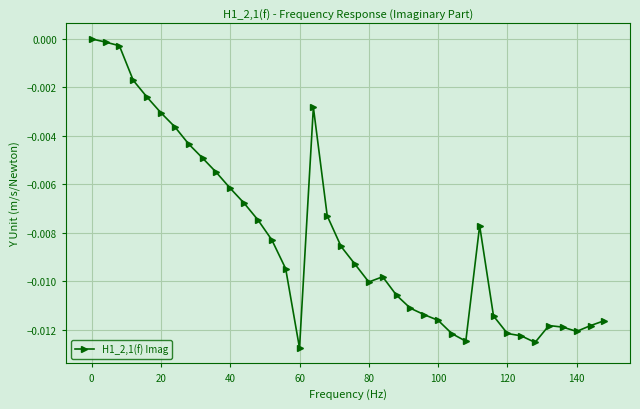

True or false: there are more than 2 points higher than both neighbors.

True